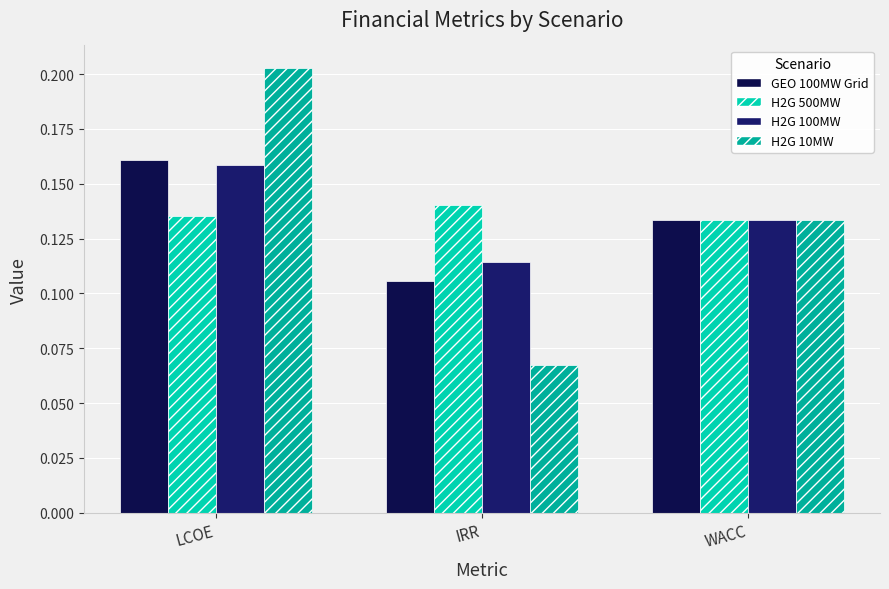

How many categories are shown in the chart?

3